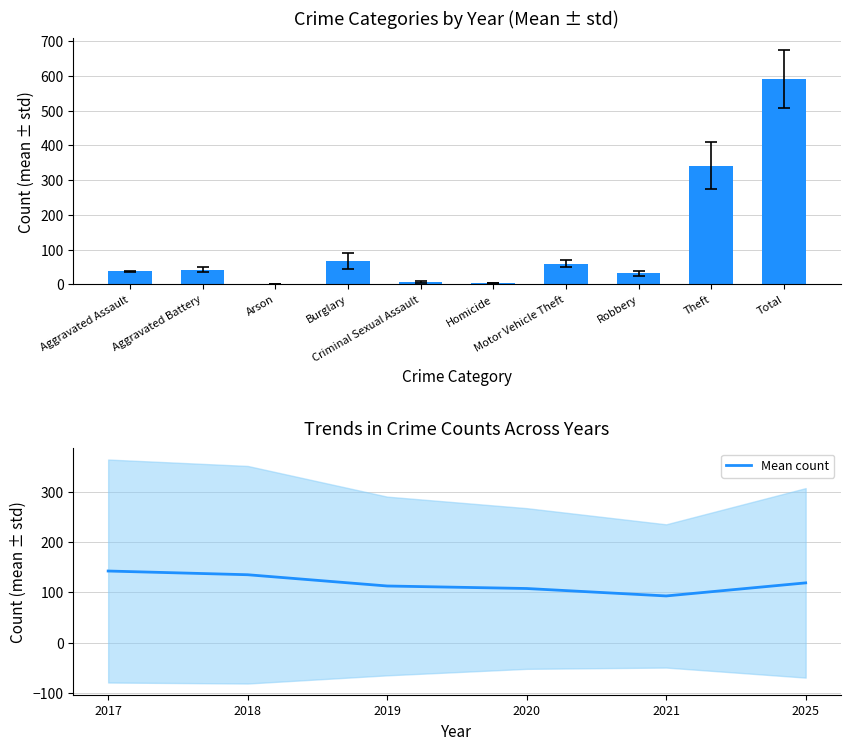

What is the value of the 4th bar from the left?

107.8